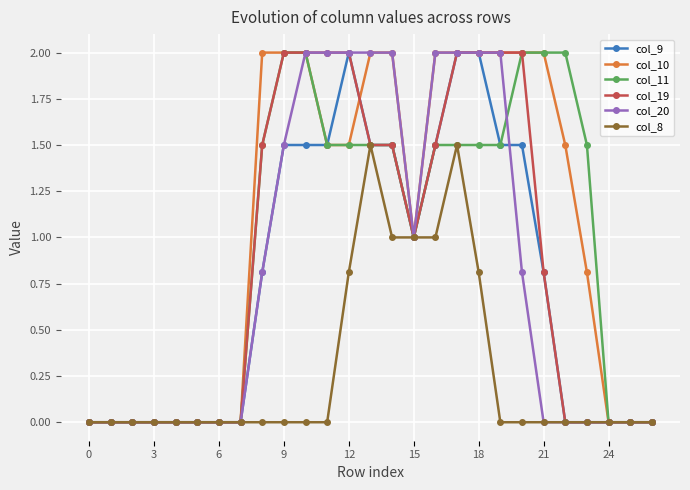

What is the value of the col_19 point at the 16th from the left?

1.0